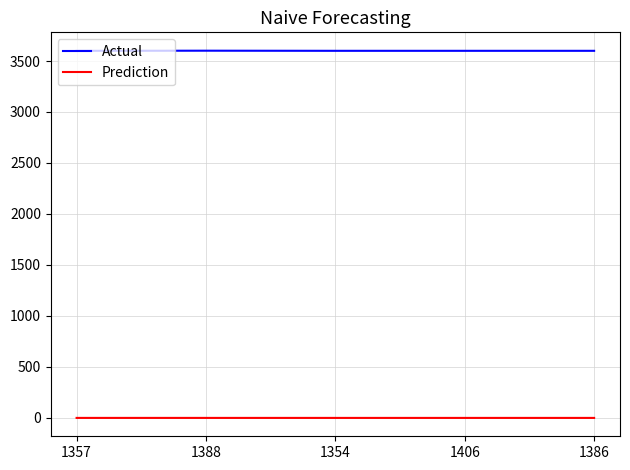

True or false: Actual and Prediction intersect in this chart.

False